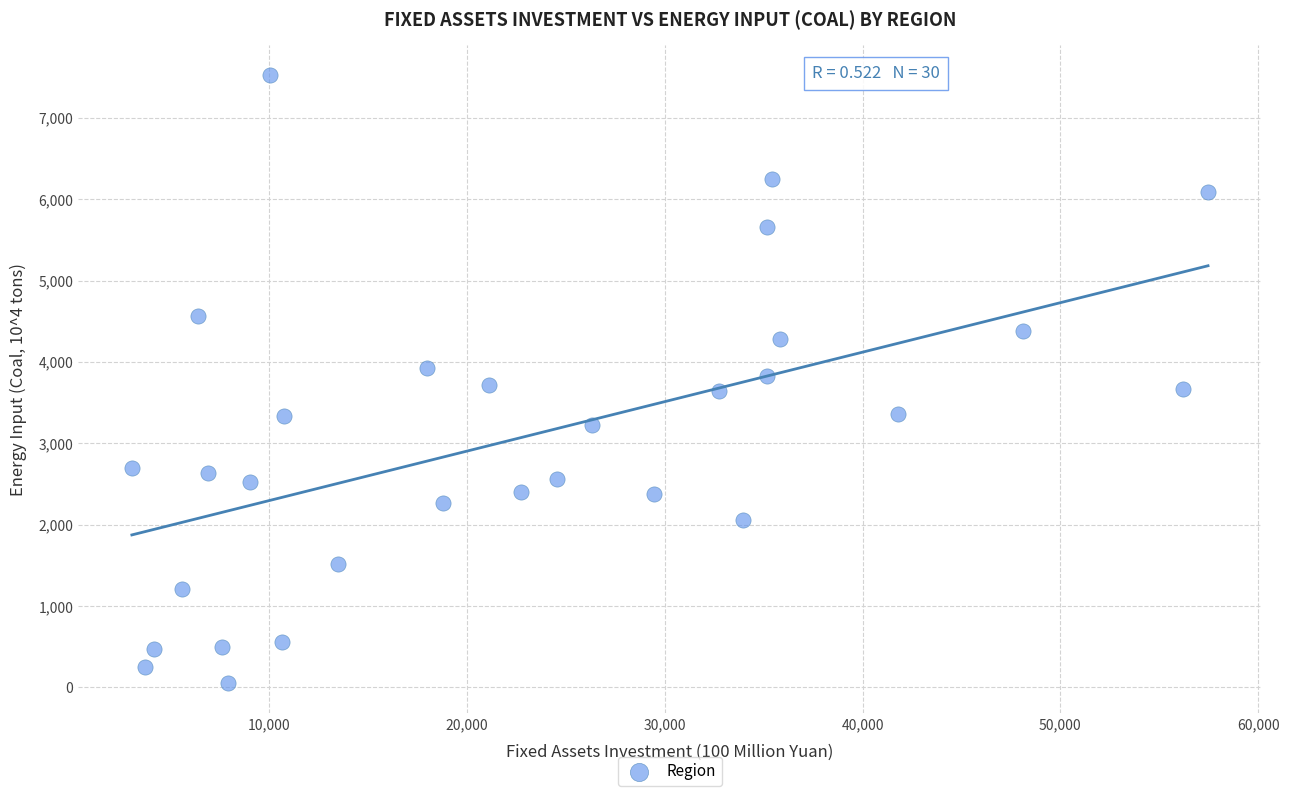

What is the range of Y values (max minus min)?

7469.3